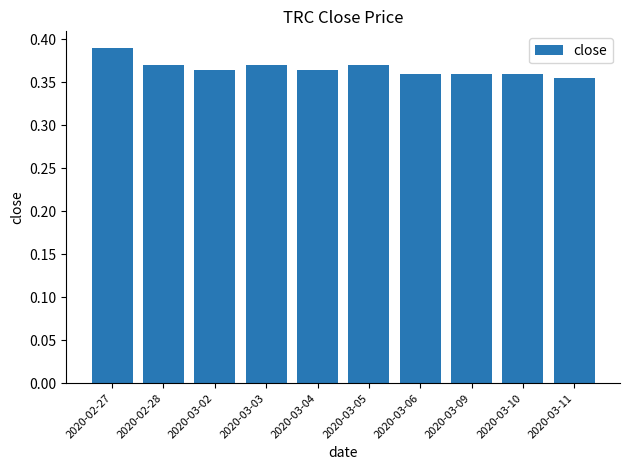

What position from the right is 2020-03-04?

6